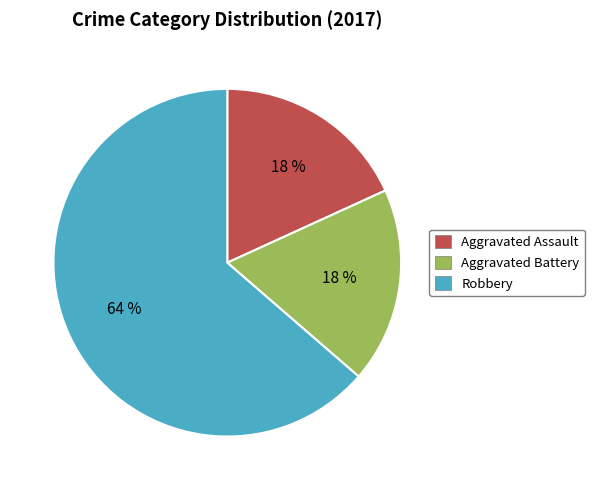

Which slice is the largest?

Robbery